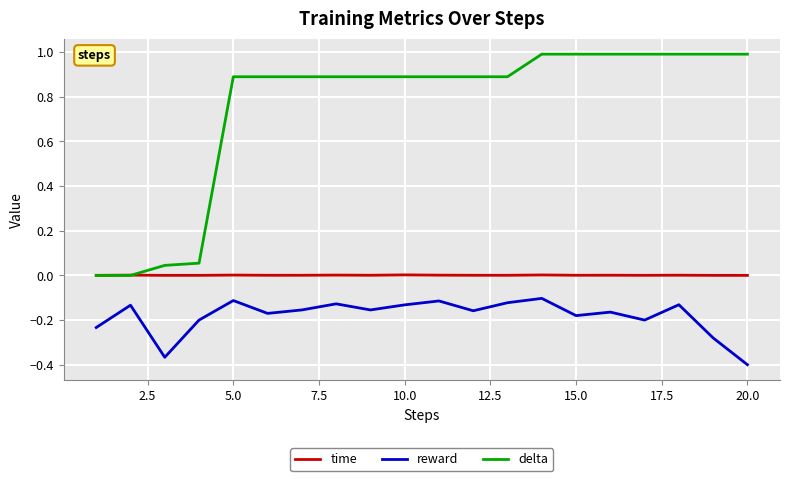

List the series in order of their peak value, highest first.

delta, time, reward